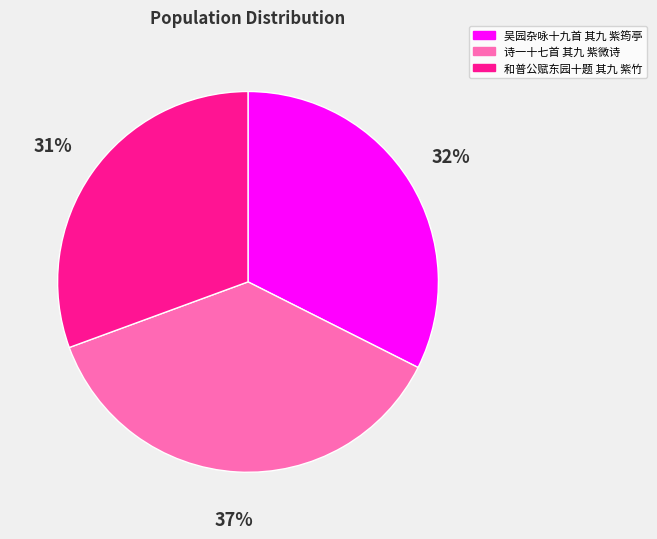

Does 诗一十七首 其九 紫微诗 represent more than half of the total?

No